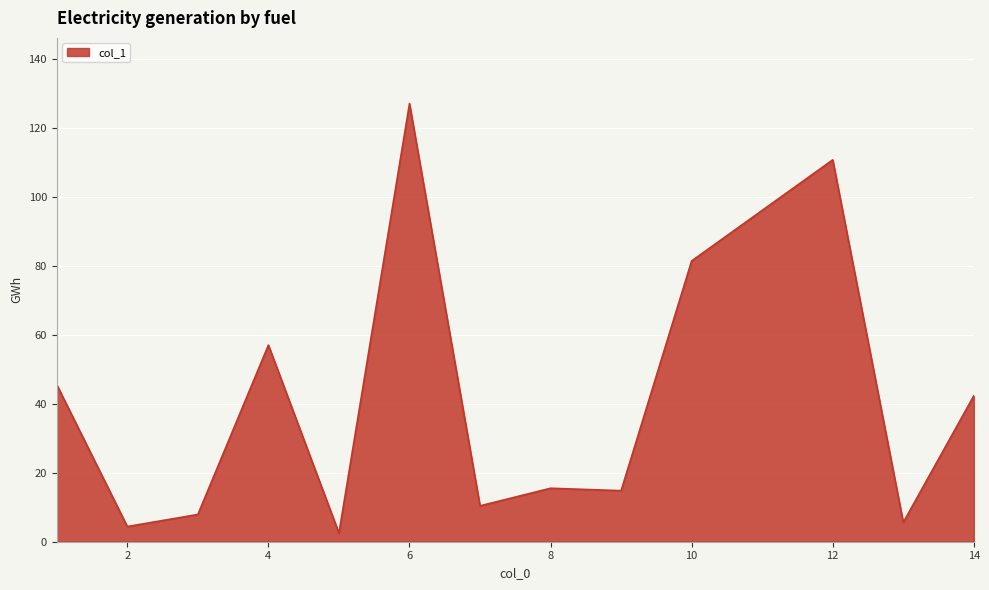

Does the chart display data point markers on the line(s)?

No